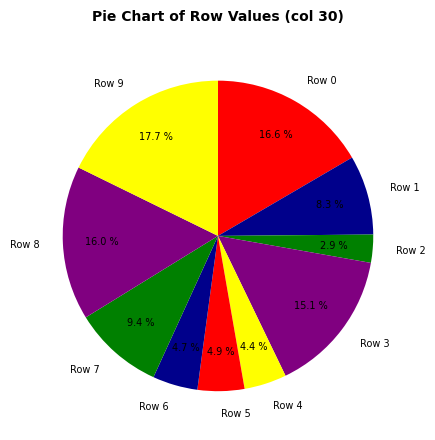

How many segments does this pie chart have?

10